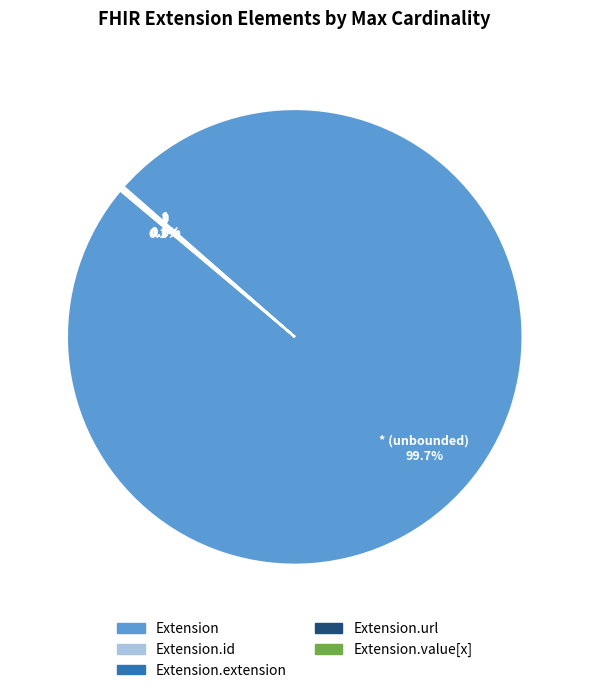

Is there a majority slice in this chart?

Yes